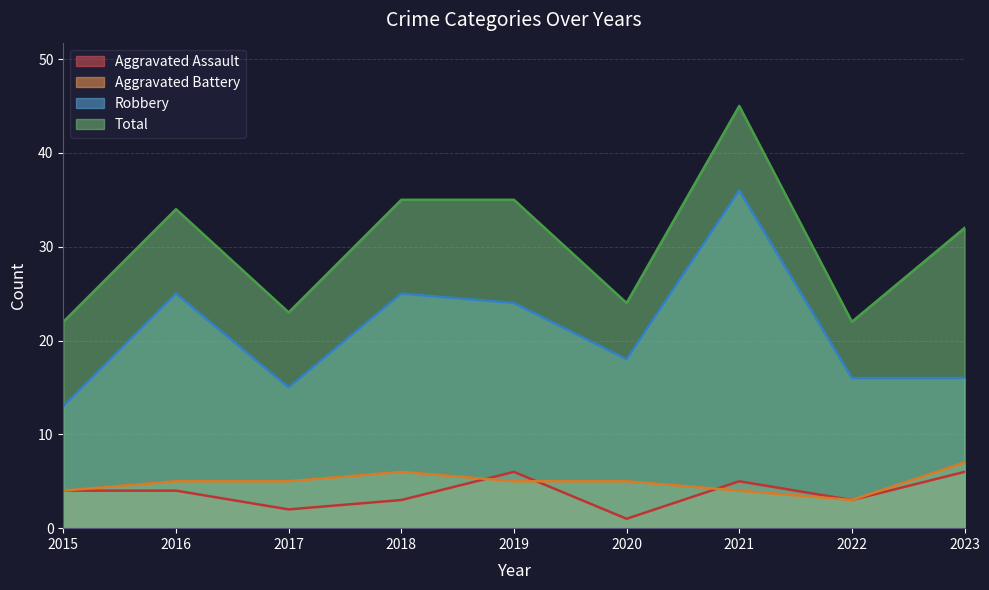

At how many categories does at least one series exceed 29?

5